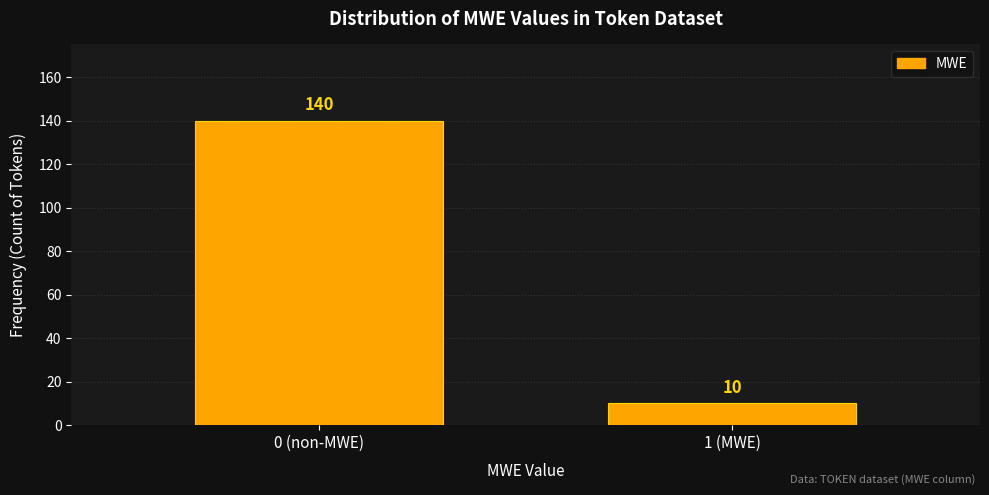

Reading right to left, transcribe all the data shown in this chart.

10	140